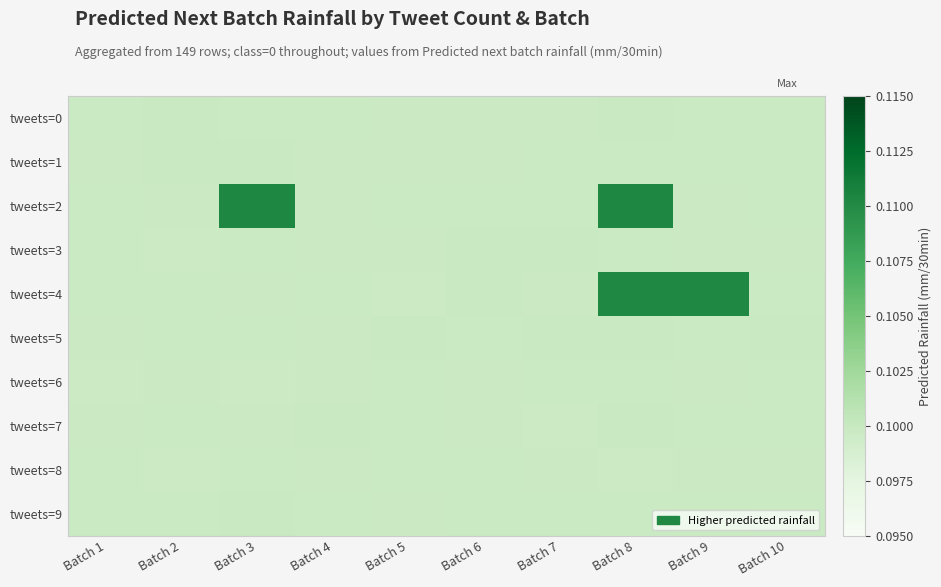

Between Batch 7 and Batch 3, which is larger?

Batch 3